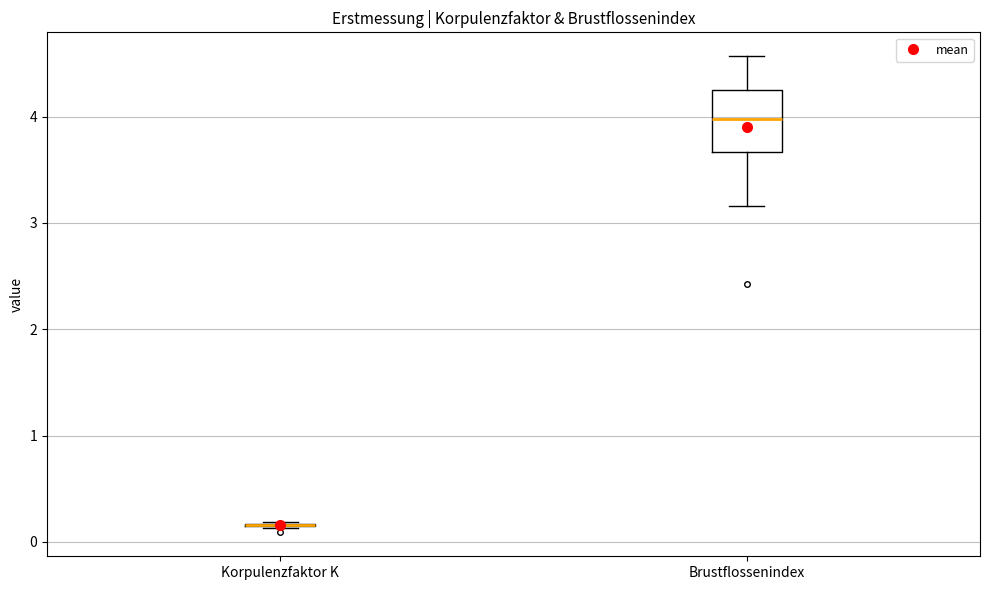

Reading left to right, read every box against the y-axis: the position of its median line, the range the box covers, and the ends of its whiskers. The values are not printed on the chart, so give them approximately, as read against the axis.

Korpulenzfaktor K: box collapsed to a line at 0.2, whiskers 0.1 to 0.2
Brustflossenindex: median 4.0, box 3.7 to 4.2, whiskers 3.2 to 4.6